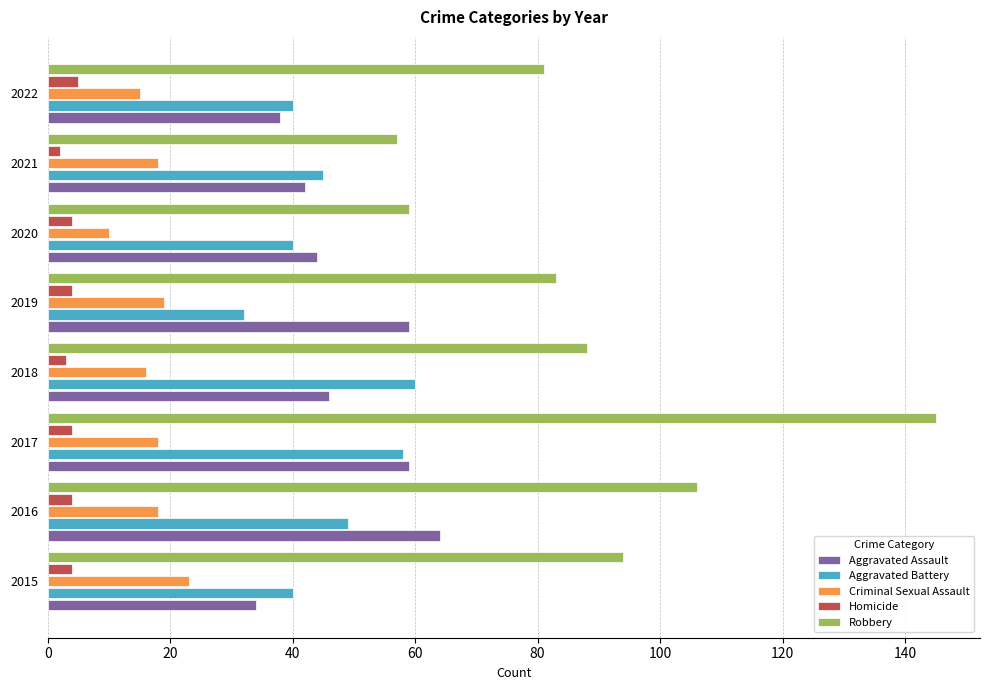

What is the sum of the Homicide values at 2020 and 2019?

8